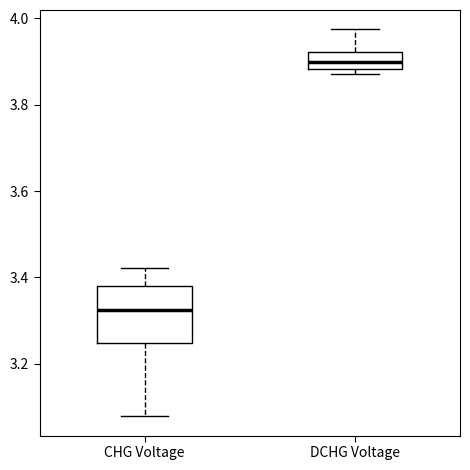

Reading left to right, read every box against the y-axis: the position of its median line, the range the box covers, and the ends of its whiskers. The values are not printed on the chart, so give them approximately, as read against the axis.

CHG Voltage: median 3.32, box 3.24 to 3.38, whiskers 3.08 to 3.42
DCHG Voltage: median 3.90, box 3.88 to 3.92, whiskers 3.88 (just below the box's lower edge) to 3.98